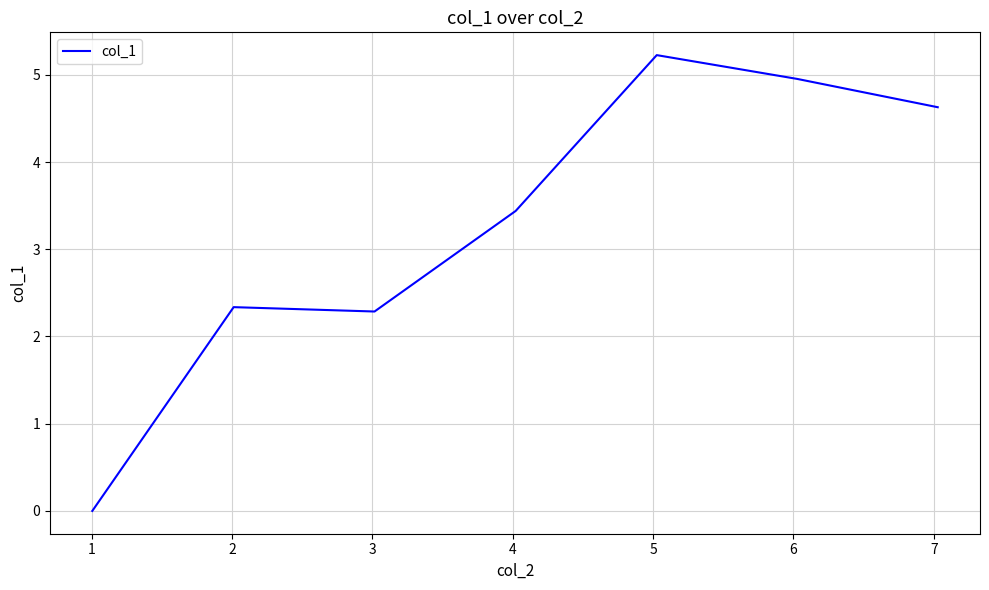

How many series are shown in this chart?

1